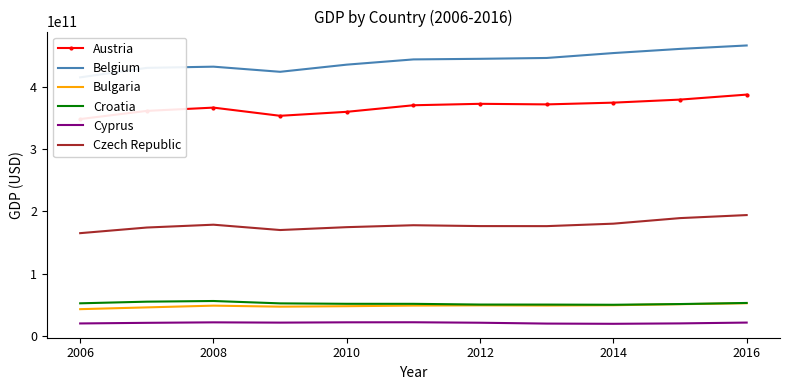

At how many categories does at least one series exceed 257911063918?

11